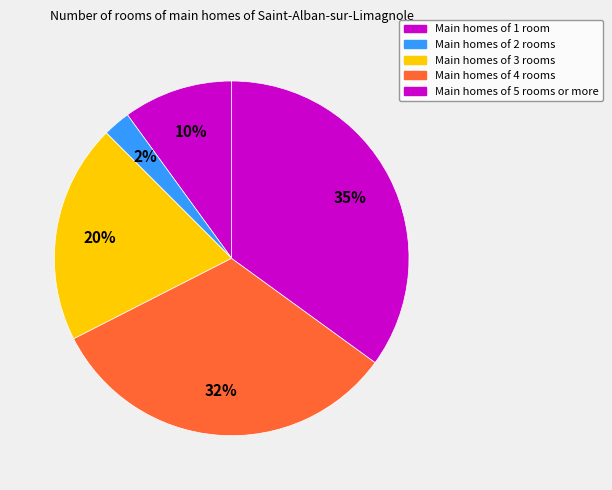

Count the number of slices in the pie.

5